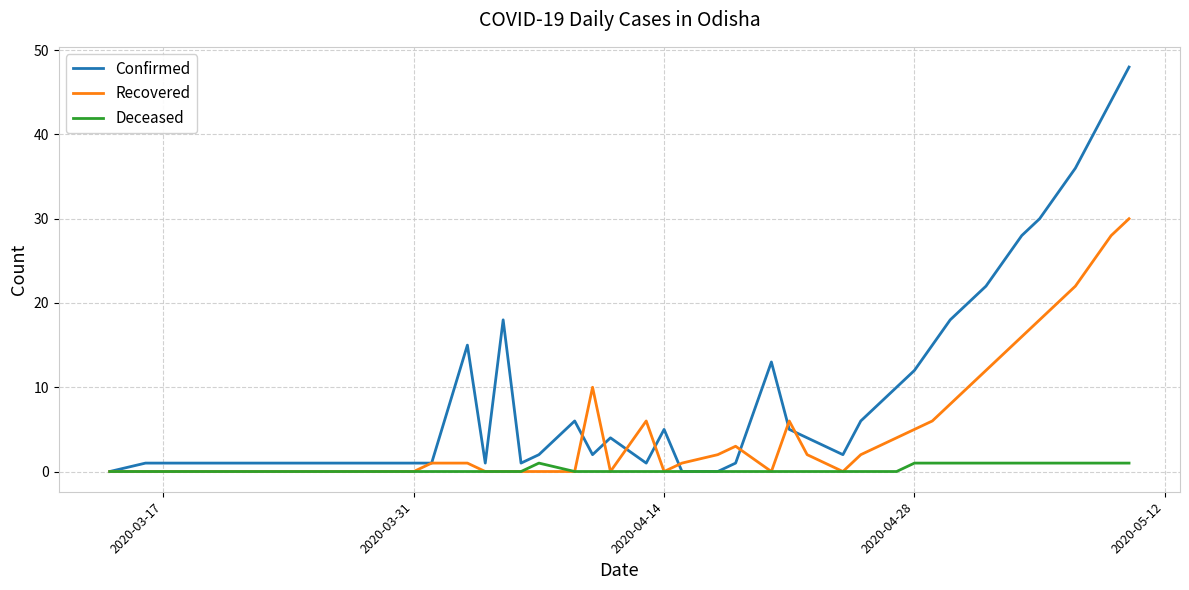

What is the maximum value shown in the chart?

48